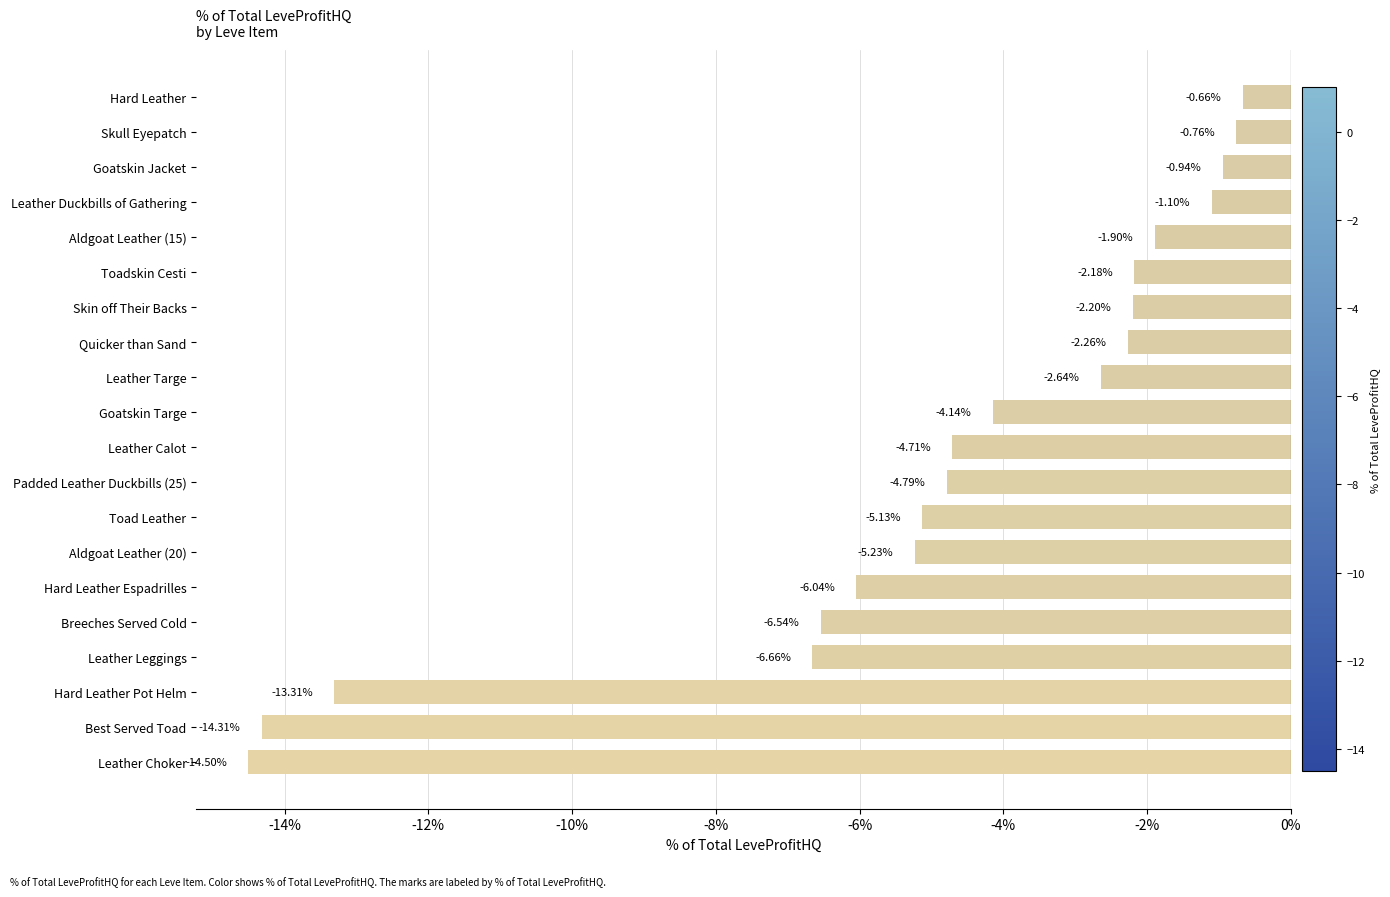

List the labels in order of value, smallest first.

Leather Choker, Best Served Toad, Hard Leather Pot Helm, Leather Leggings, Breeches Served Cold, Hard Leather Espadrilles, Aldgoat Leather (20), Toad Leather, Padded Leather Duckbills (25), Leather Calot, Goatskin Targe, Leather Targe, Quicker than Sand, Skin off Their Backs, Toadskin Cesti, Aldgoat Leather (15), Leather Duckbills of Gathering, Goatskin Jacket, Skull Eyepatch, Hard Leather